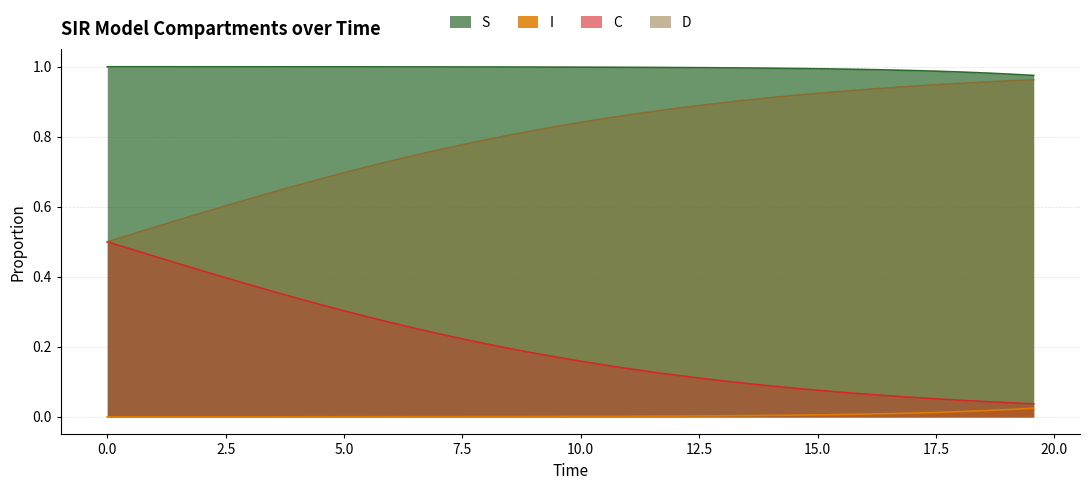

Which series has the largest total across all categories?

S